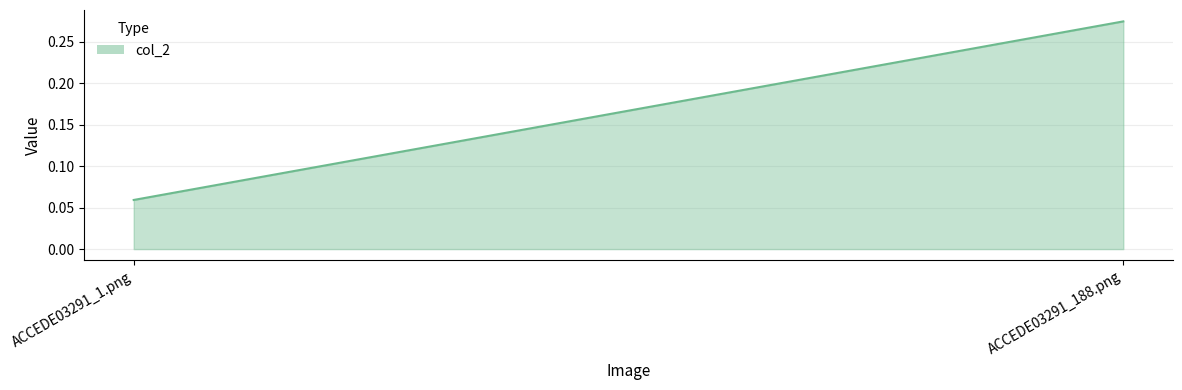

At which category does the chart reach its minimum across all series?

ACCEDE03291_1.png